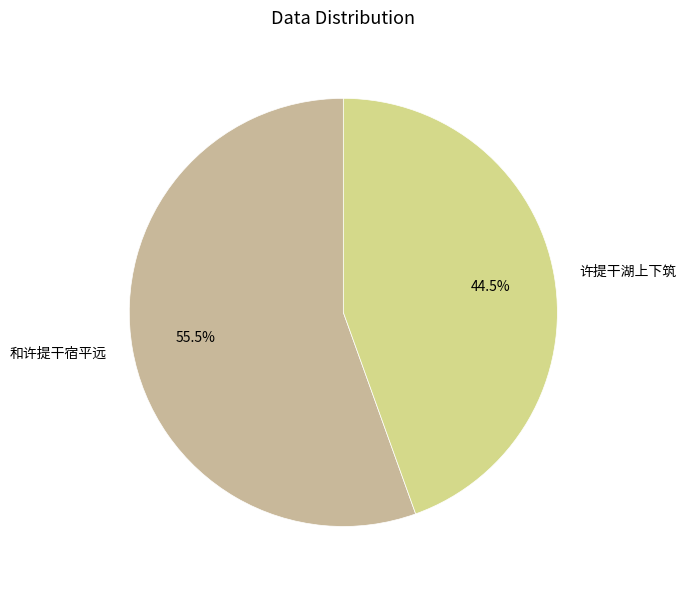

Which slice is the largest?

和许提干宿平远